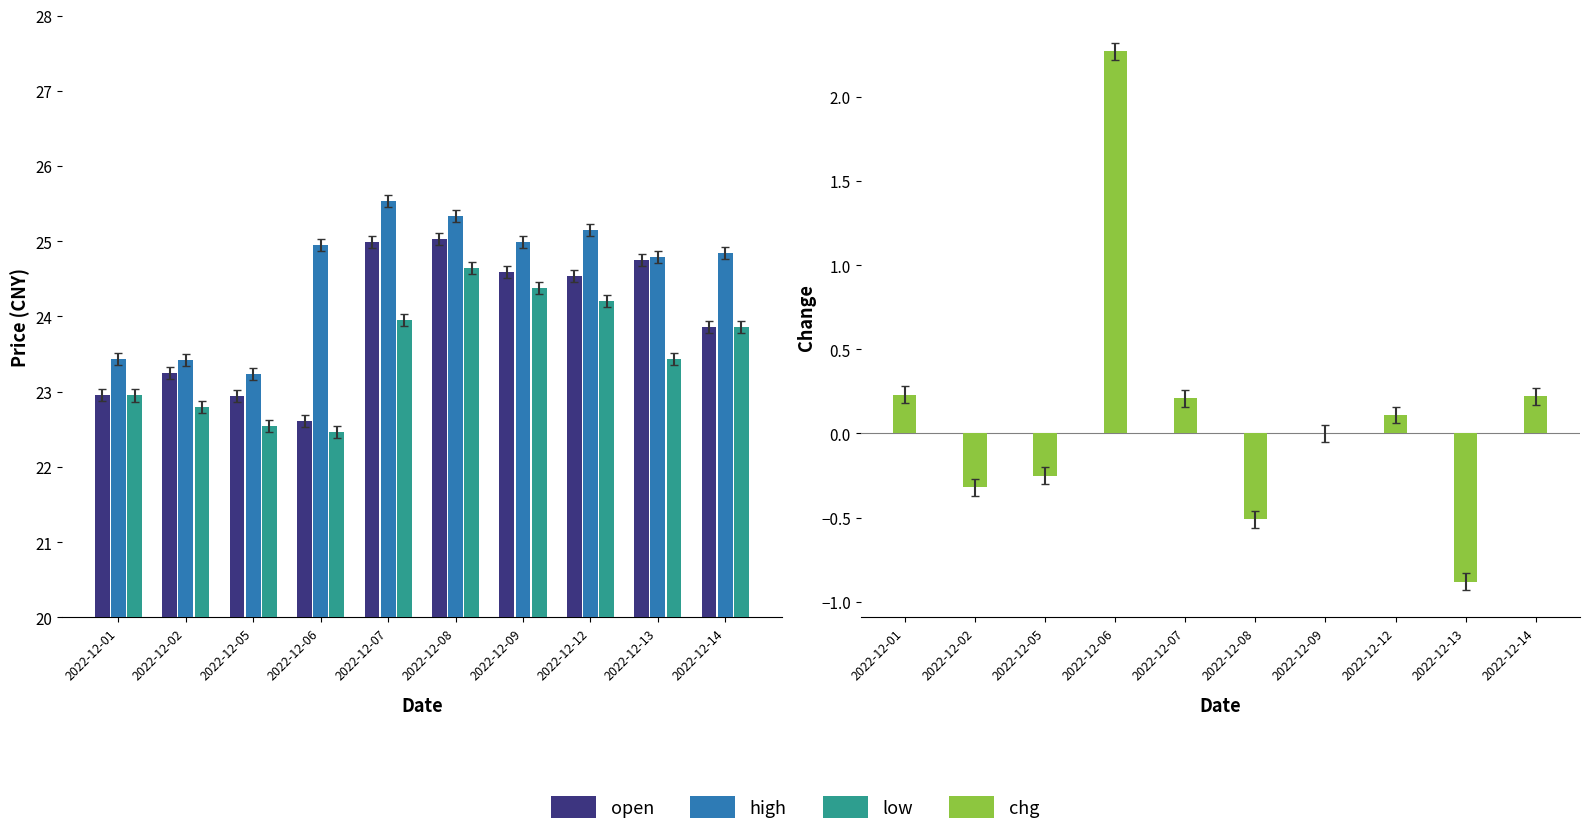

What is the sum of the open values at 2022-12-01 and 2022-12-05?

45.9